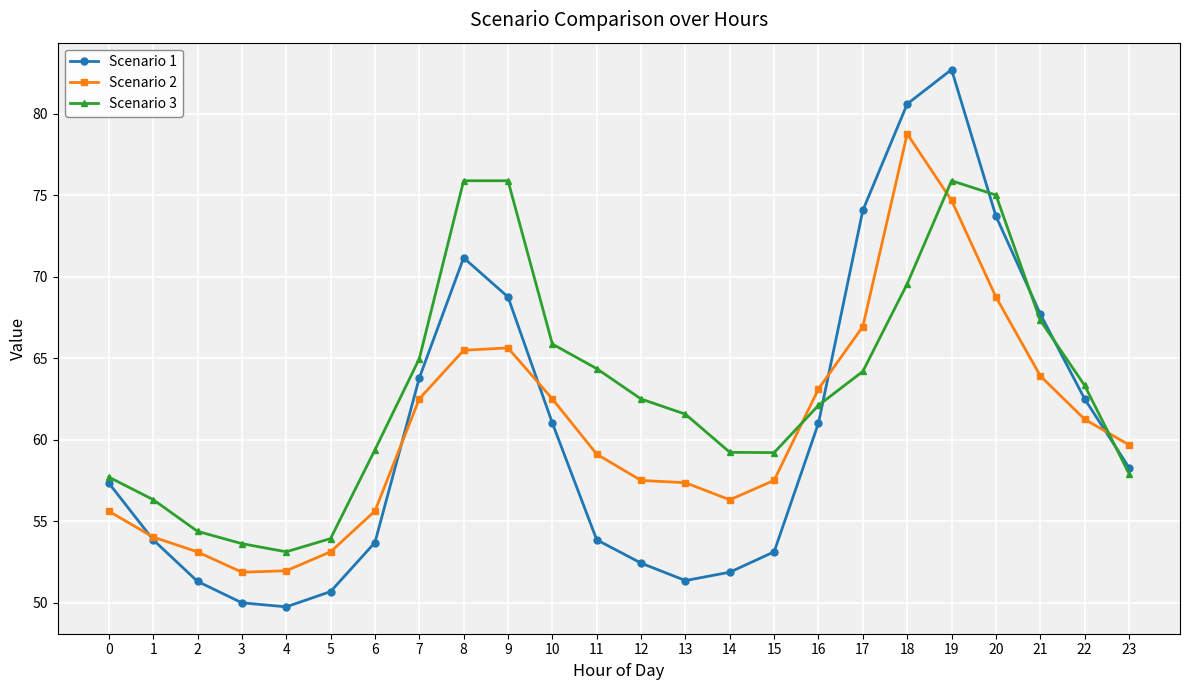

How many lines are shown in the chart?

3